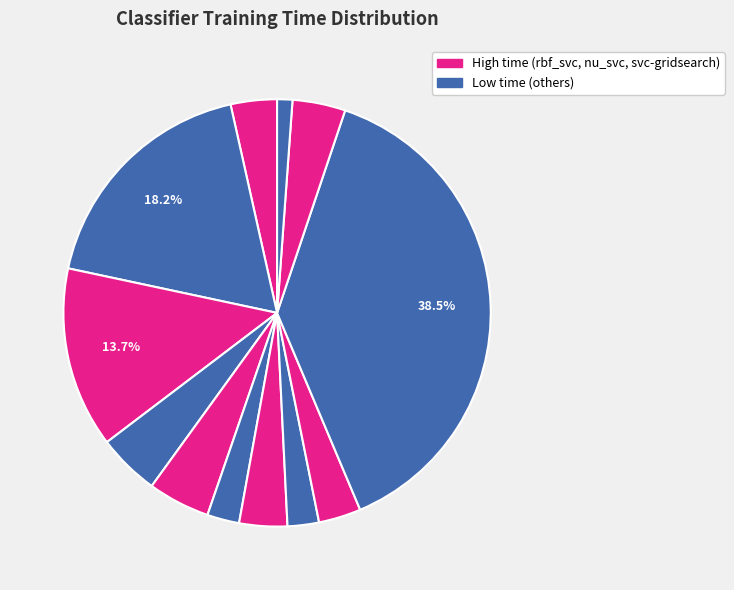

How many slices are in this pie chart?

12